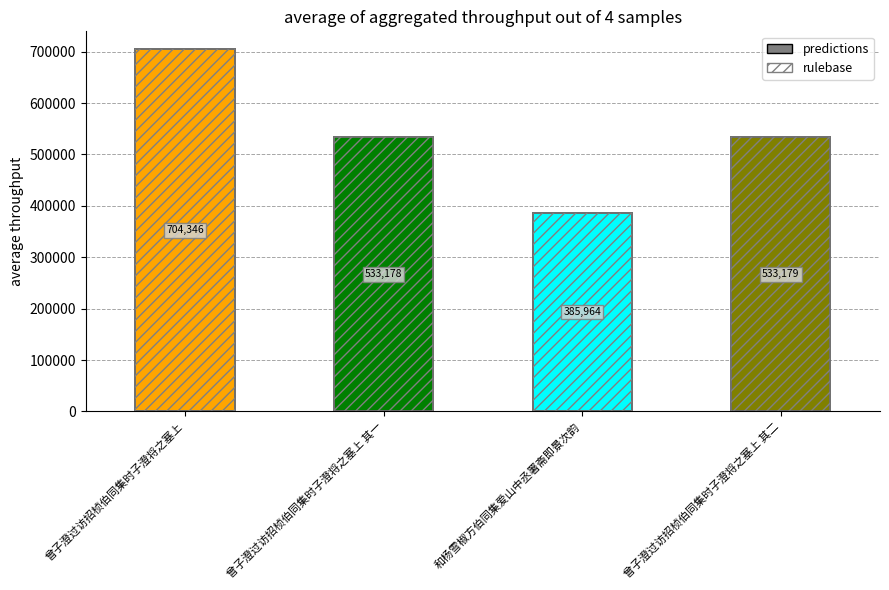

Are the bars horizontal?

No